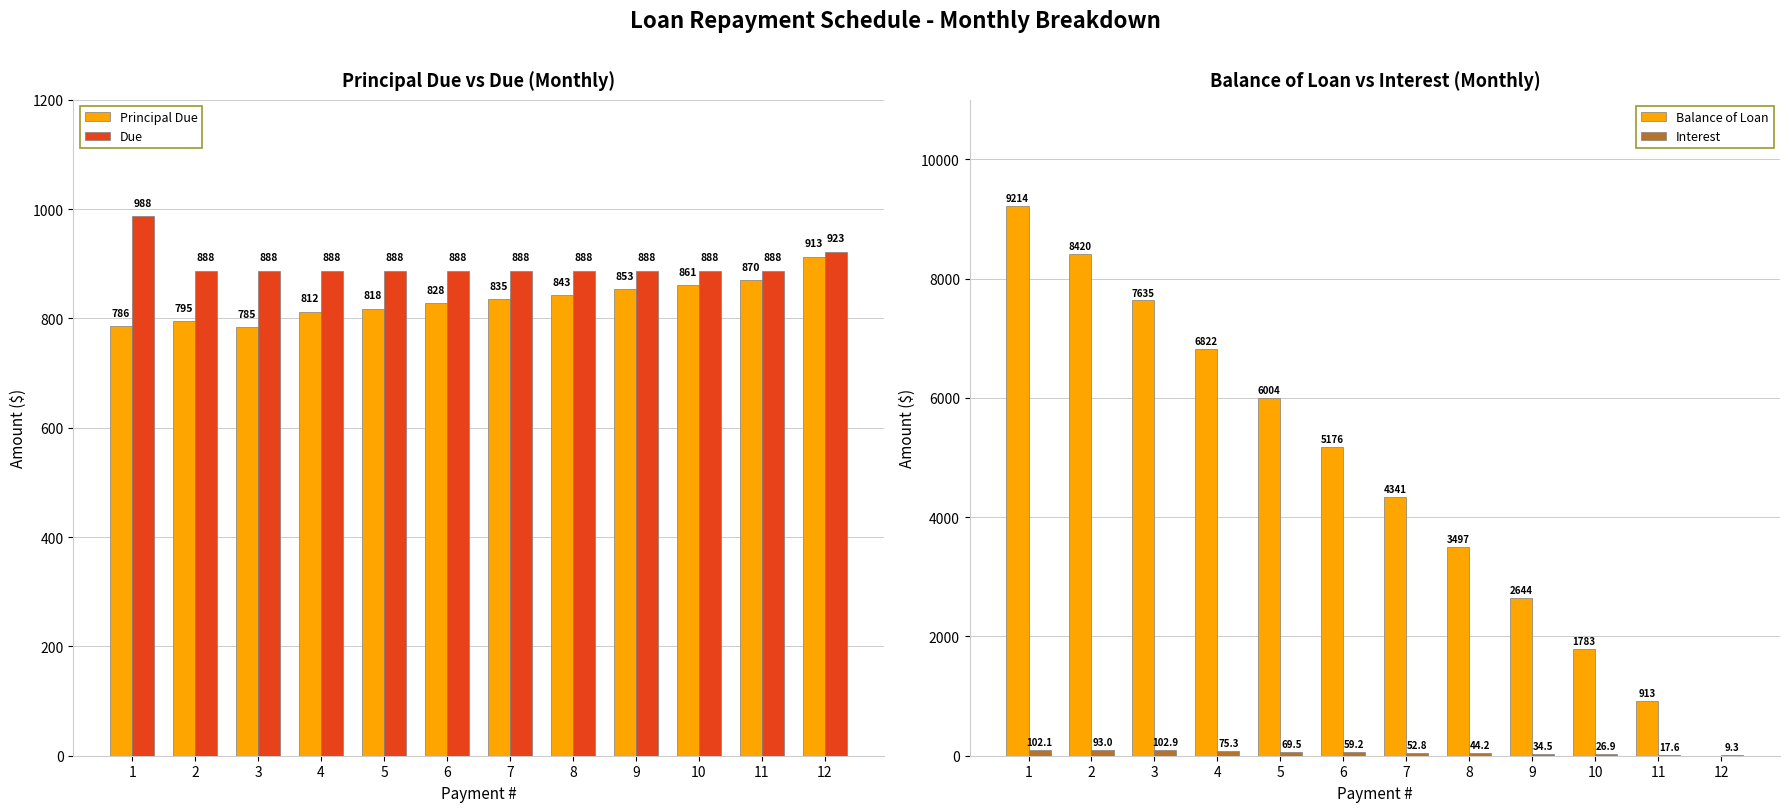

What are all the series names shown in the legend?

Principal Due, Due, Balance of Loan, Interest